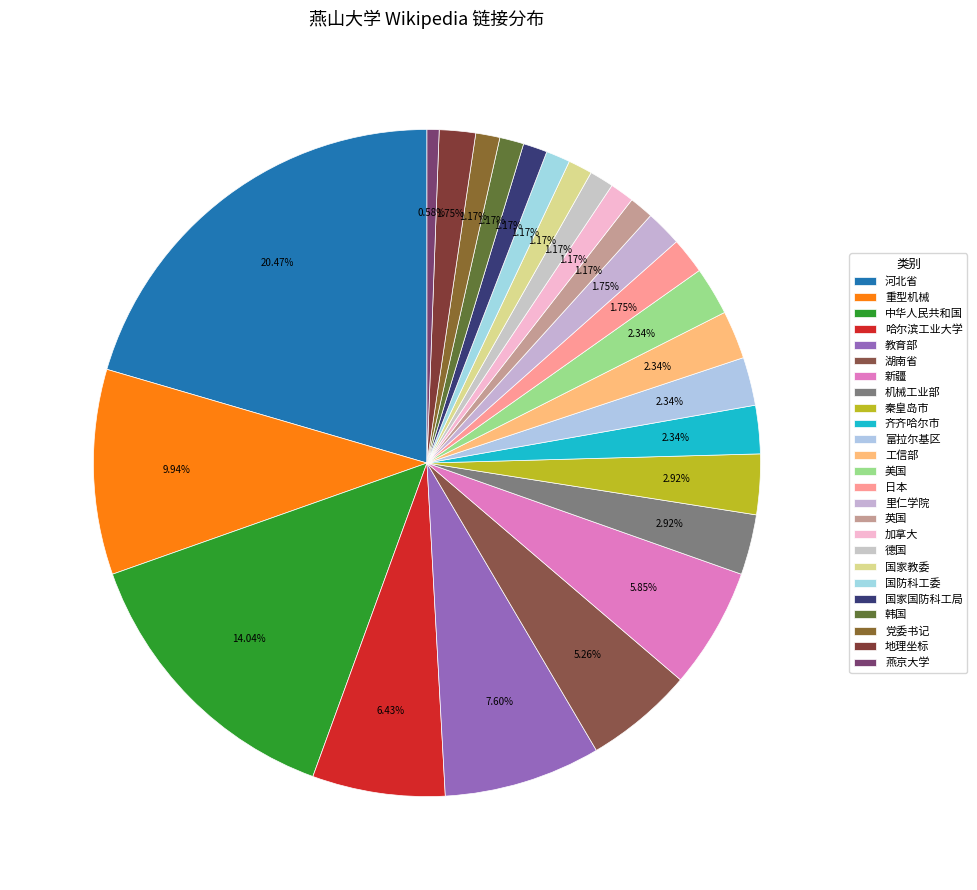

Count the number of slices in the pie.

25